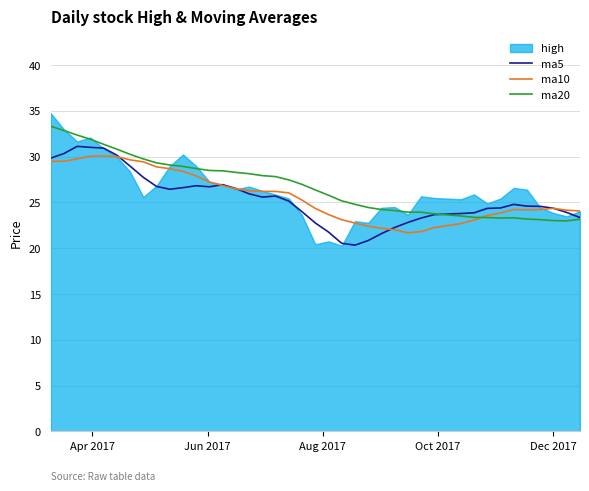

What is the maximum value for ma20?

33.3